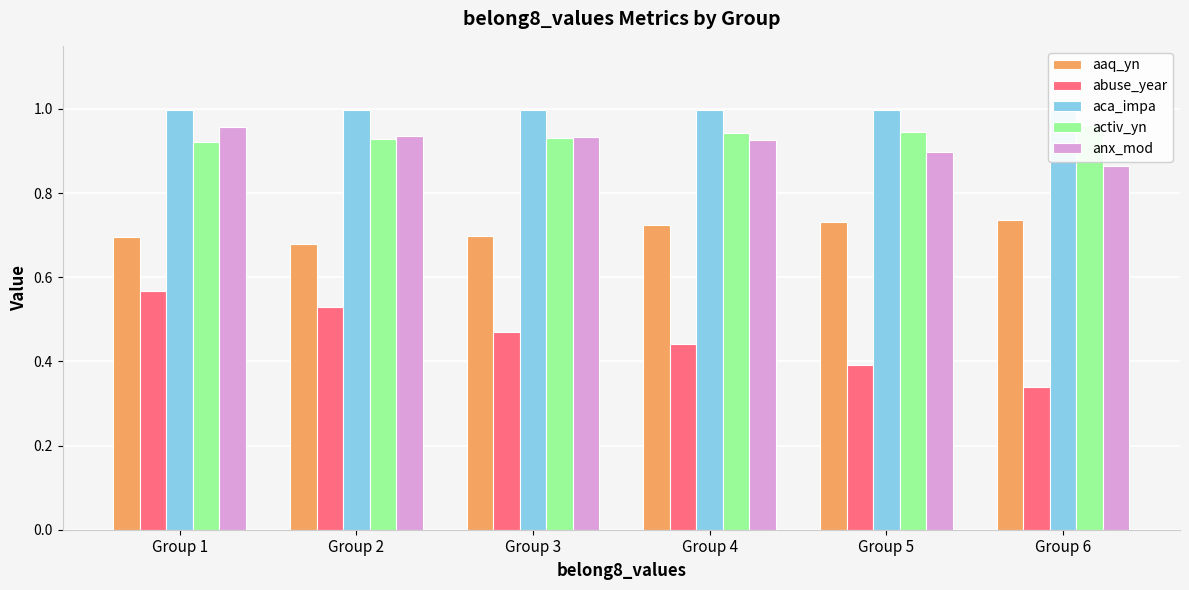

Read the activ_yn value at Group 1.

0.9